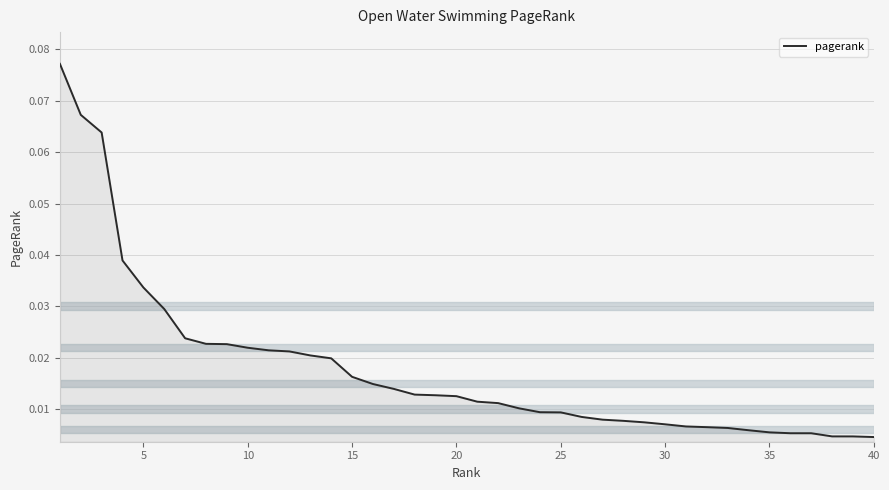

How many lines are shown in the chart?

1